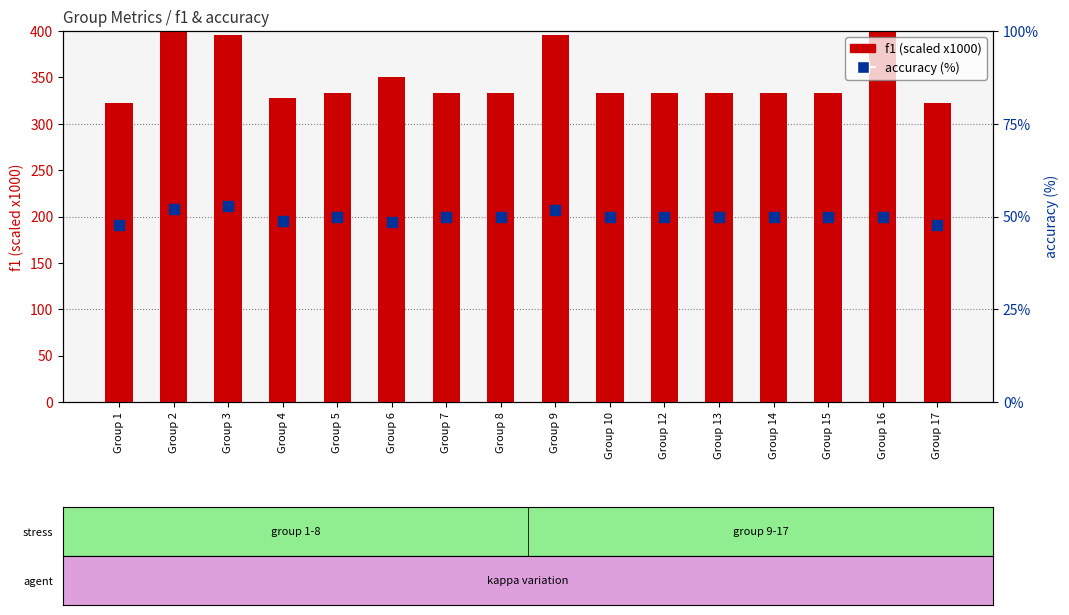

At which category is the sum across all series the highest?

Group 2